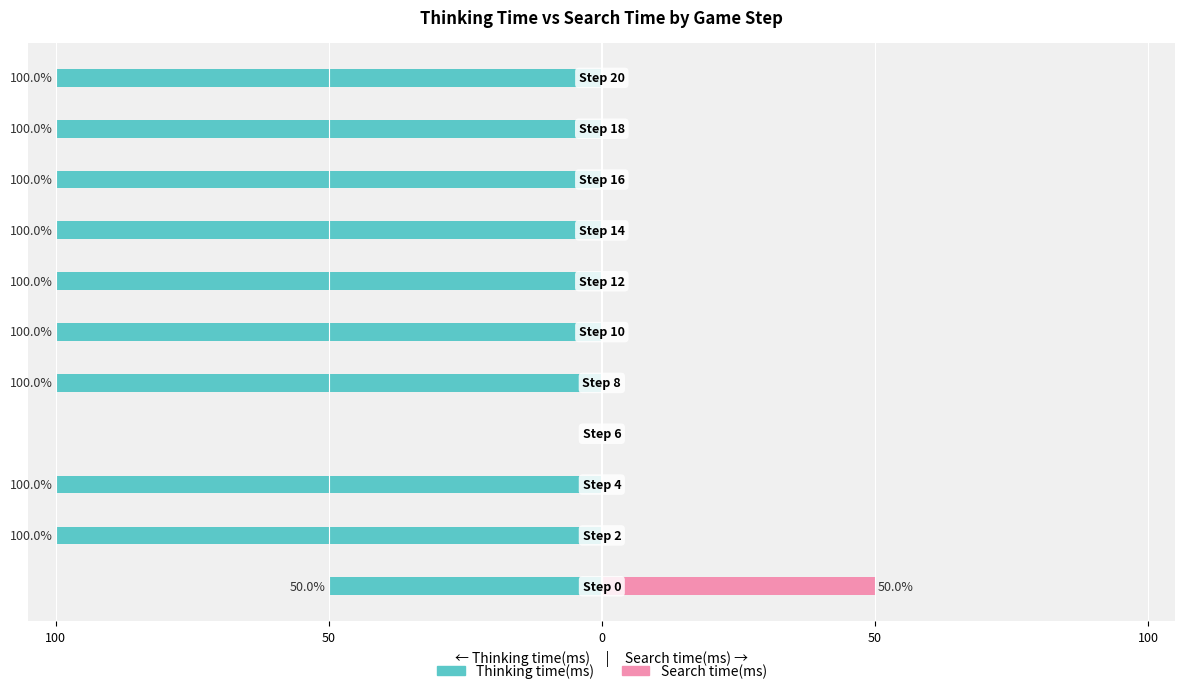

What is the minimum value shown in the chart?

-100.0